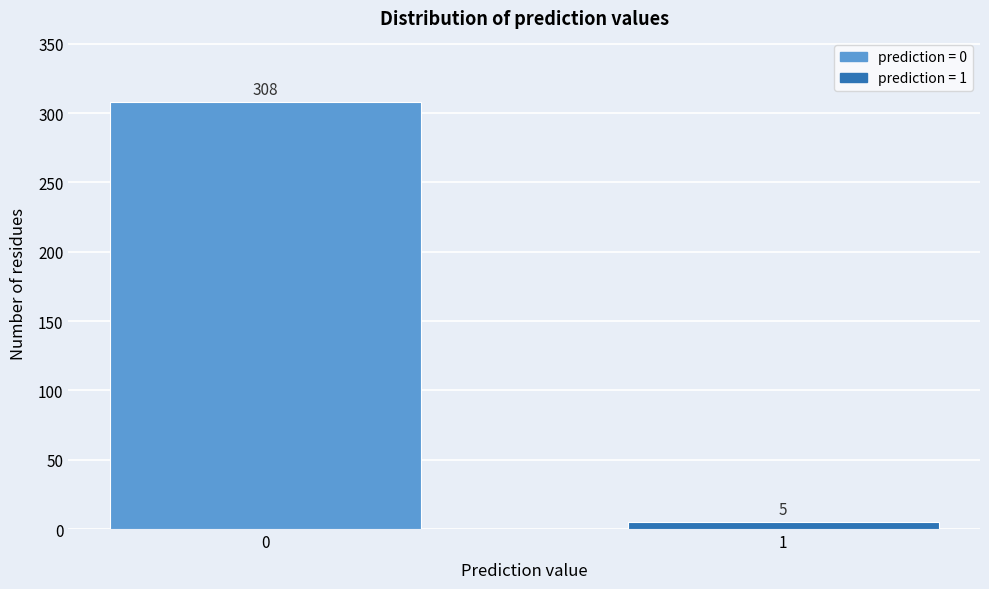

Reading left to right, transcribe all the data shown in this chart.

308	5